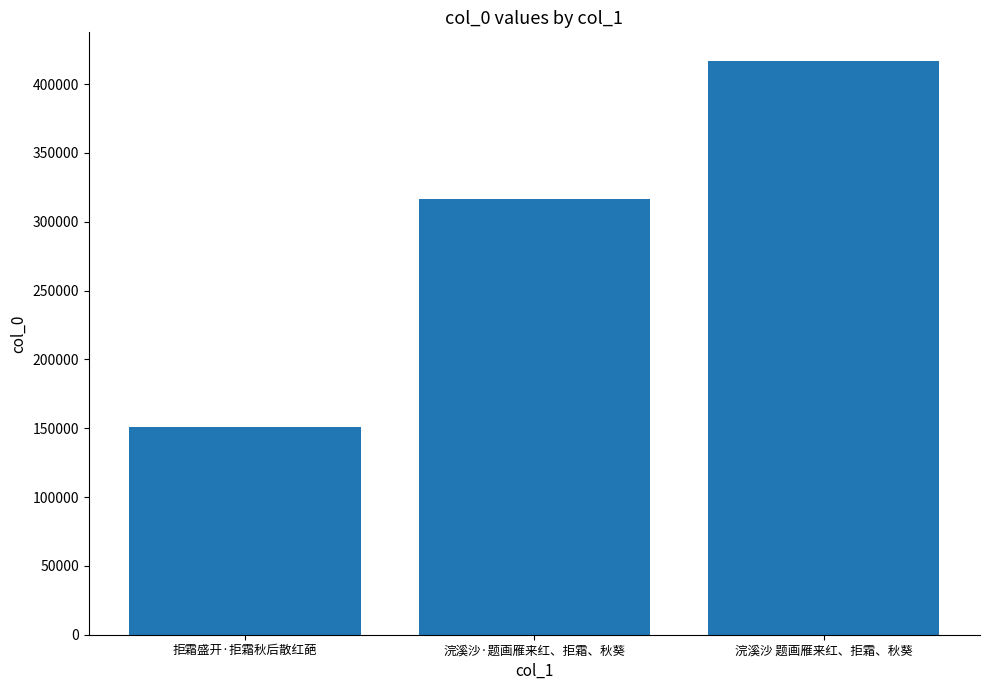

True or false: the data shows 93885 at 浣溪沙·题画雁来红、拒霜、秋葵.

False